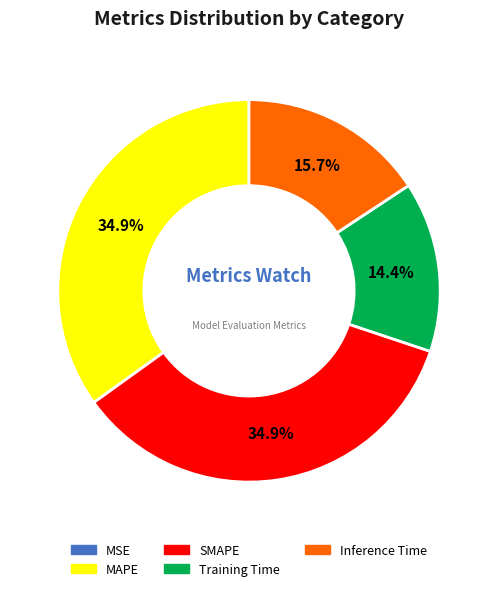

To the nearest percent, what is the difference between the largest and smallest slice percentages?

35%